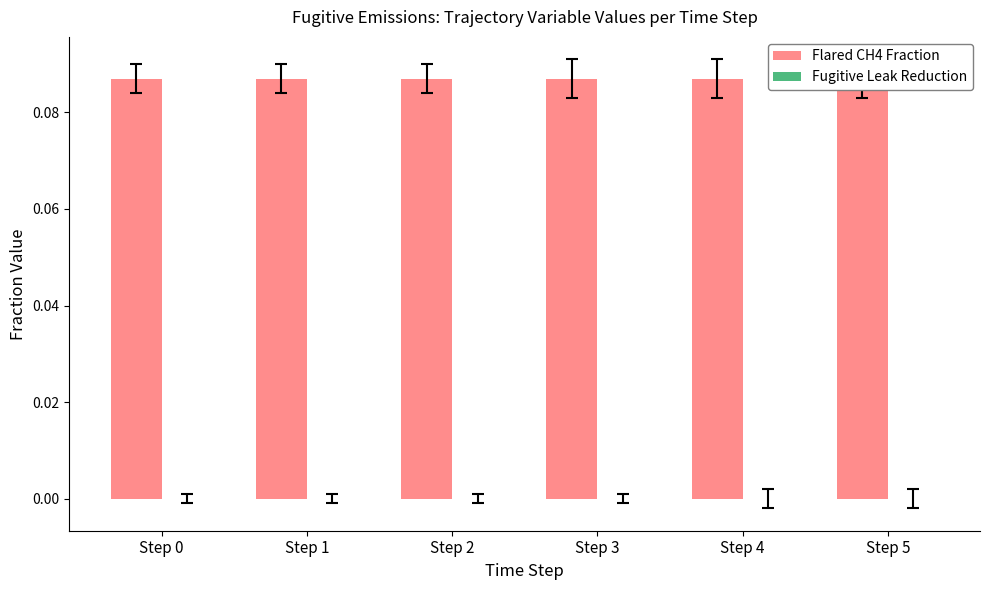

Between Step 3 and Step 2, which is larger?

Step 3